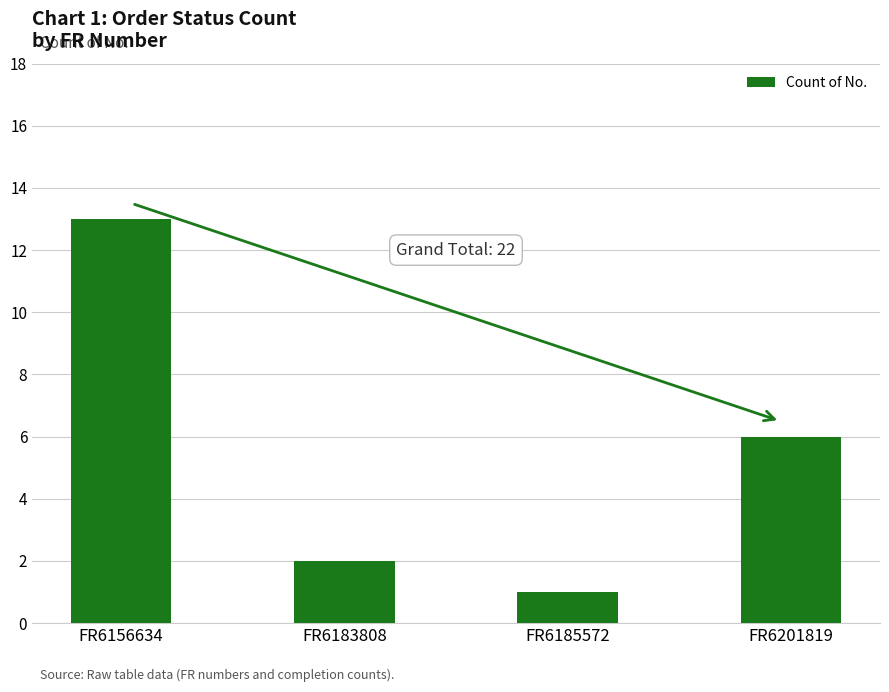

The value at FR6185572 is 0. True or false?

False